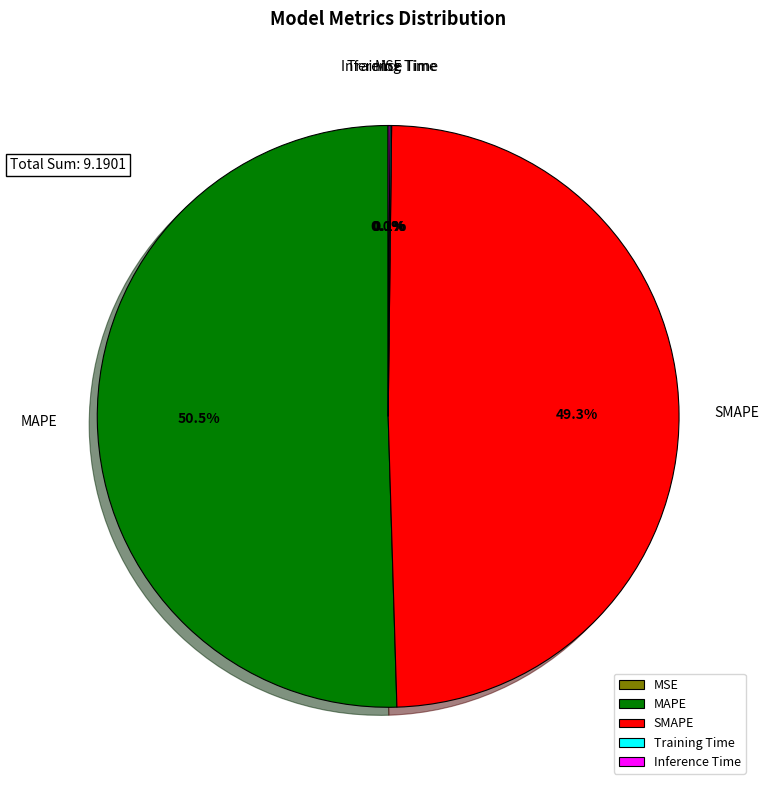

What is the largest slice in the pie chart?

MAPE